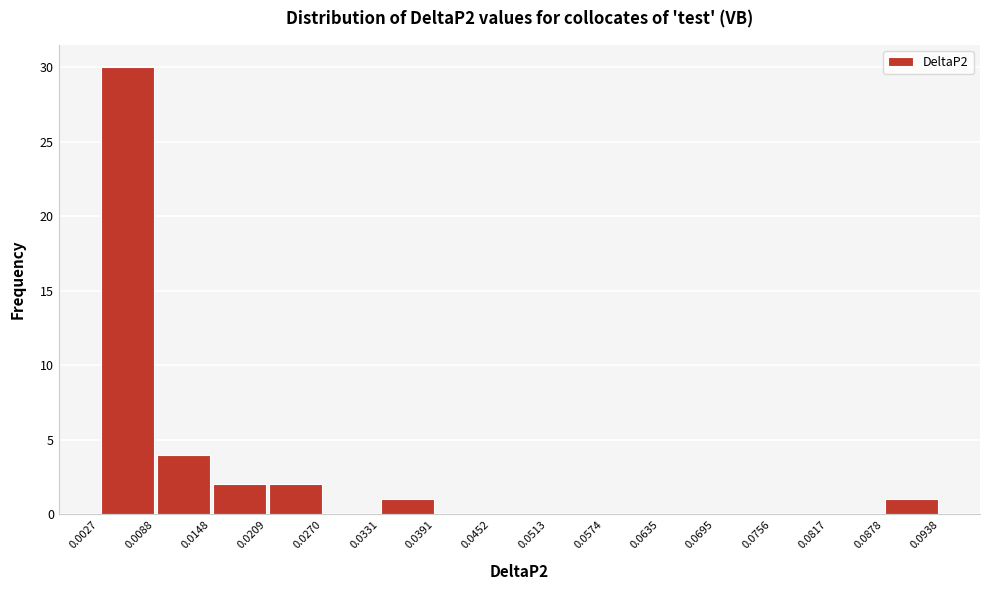

What is the height of the bar covering 0.0027 to 0.0088 on the x-axis? The values are not printed on the chart, so give them approximately, as read against the axis.

30